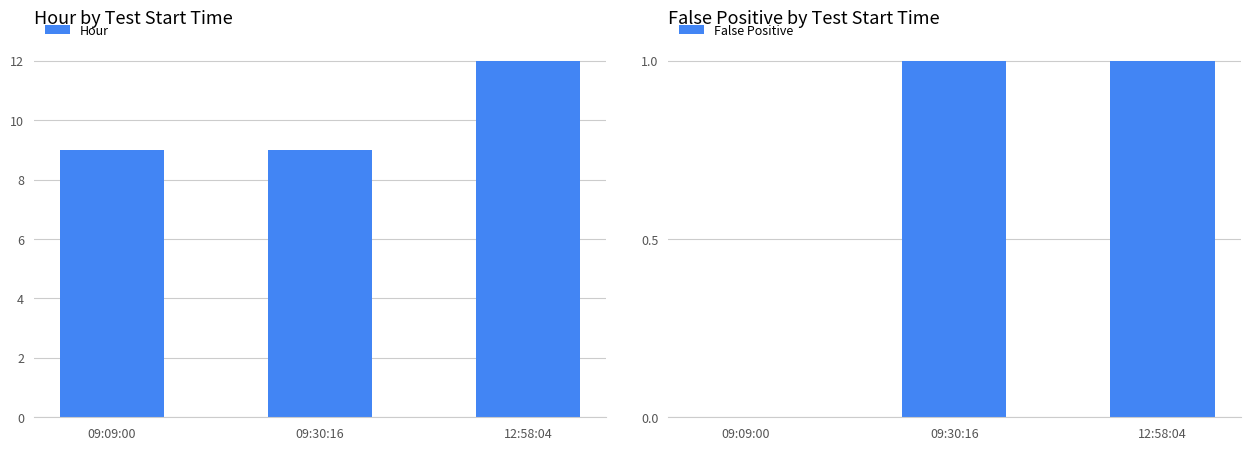

What is the average value of the Hour series?

10